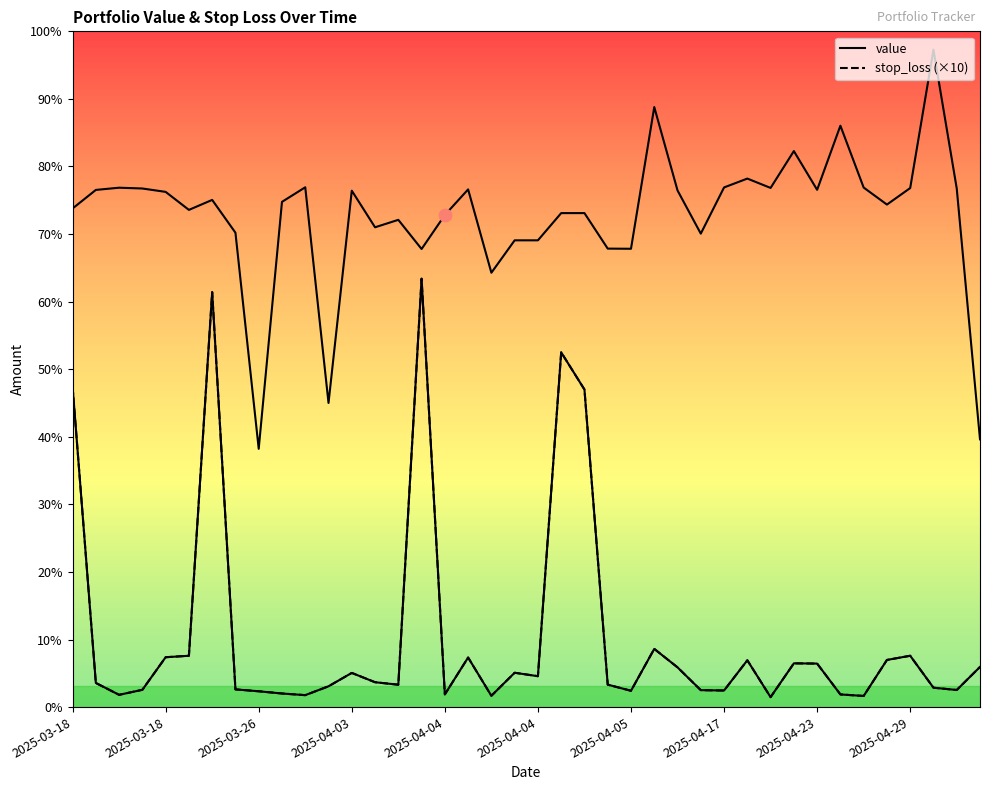

At which category is the sum across all series the highest?

2025-03-25